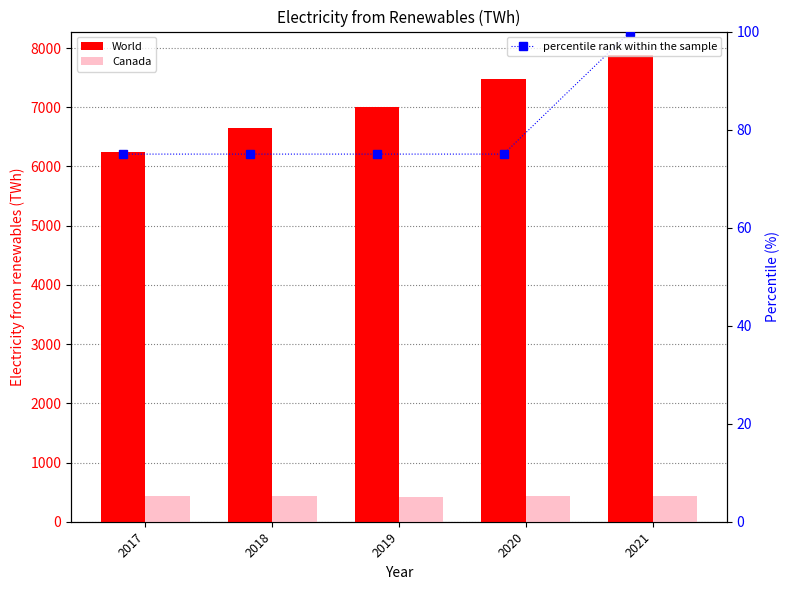

The percentile rank within the sample series shows 75.0 at 2019. True or false?

True